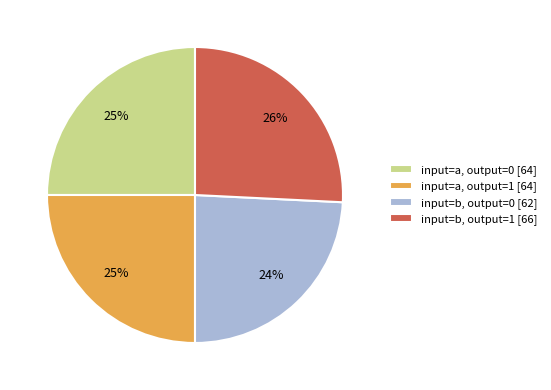

Count the number of slices in the pie.

4